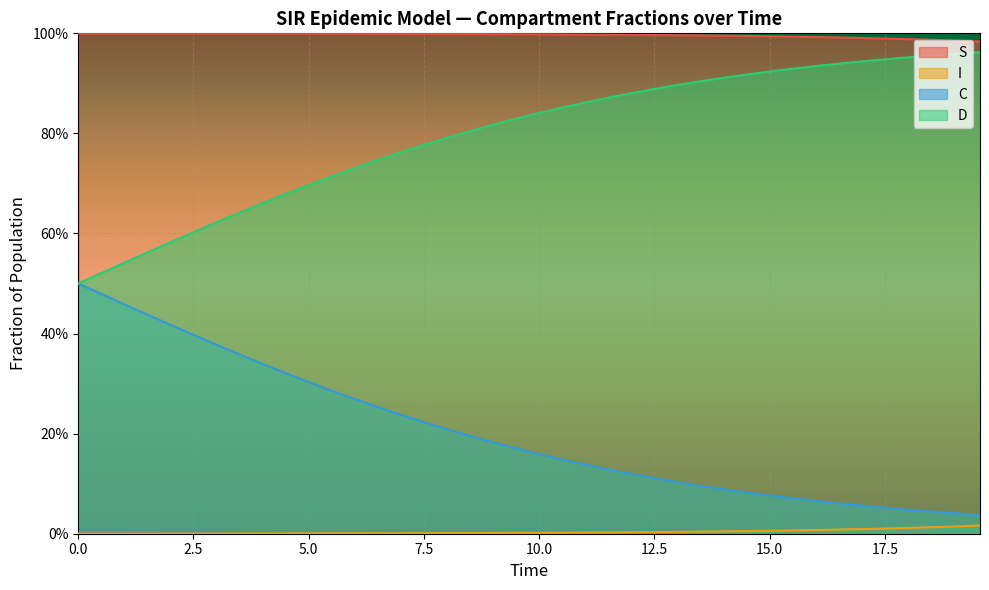

At how many categories does at least one series exceed 0?

40